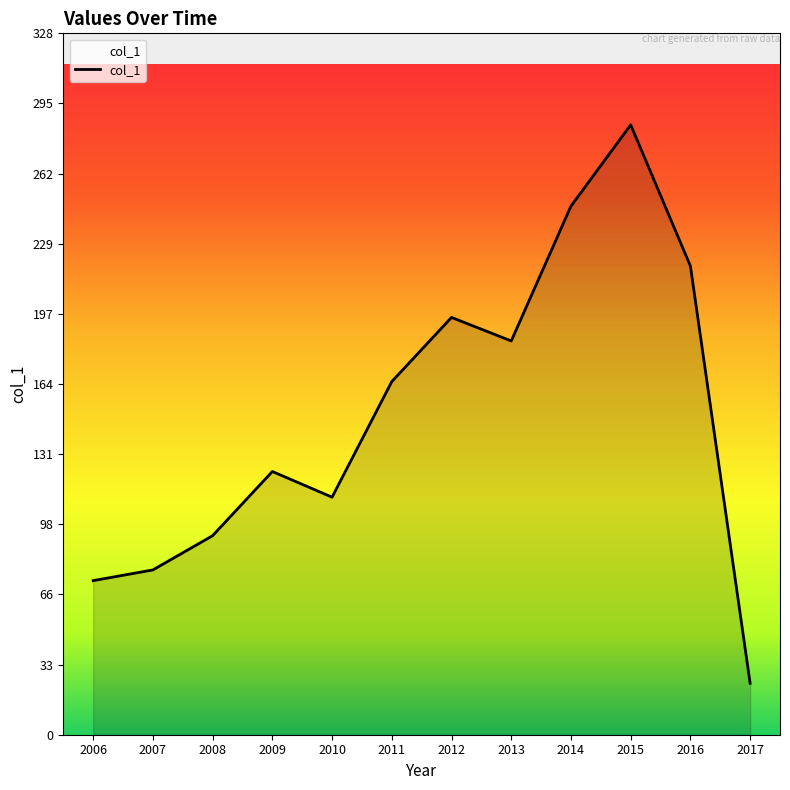

Rank the categories by value from highest to lowest.

2015, 2014, 2016, 2012, 2013, 2011, 2009, 2010, 2008, 2007, 2006, 2017